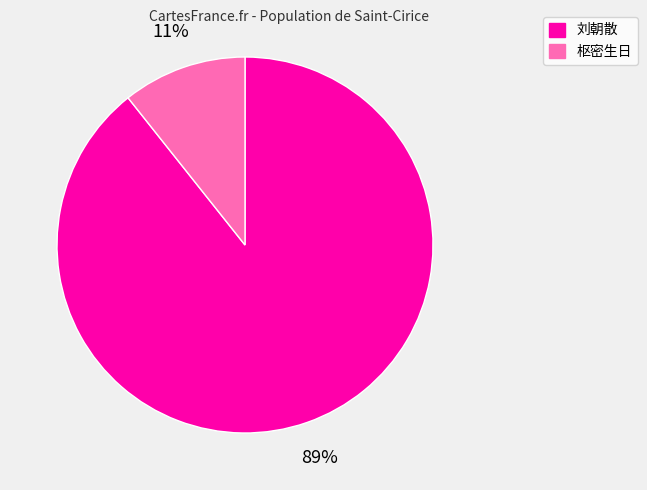

How many segments does this pie chart have?

2